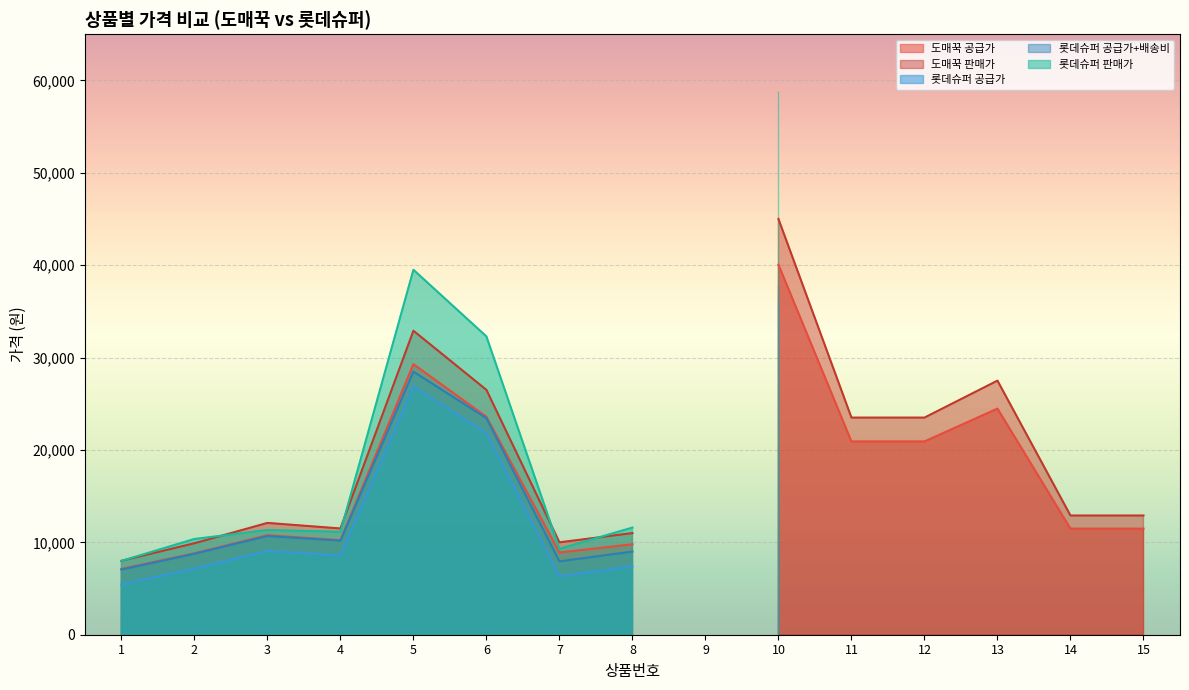

True or false: 롯데슈퍼 공급가 has a value of 0 at 13.

True